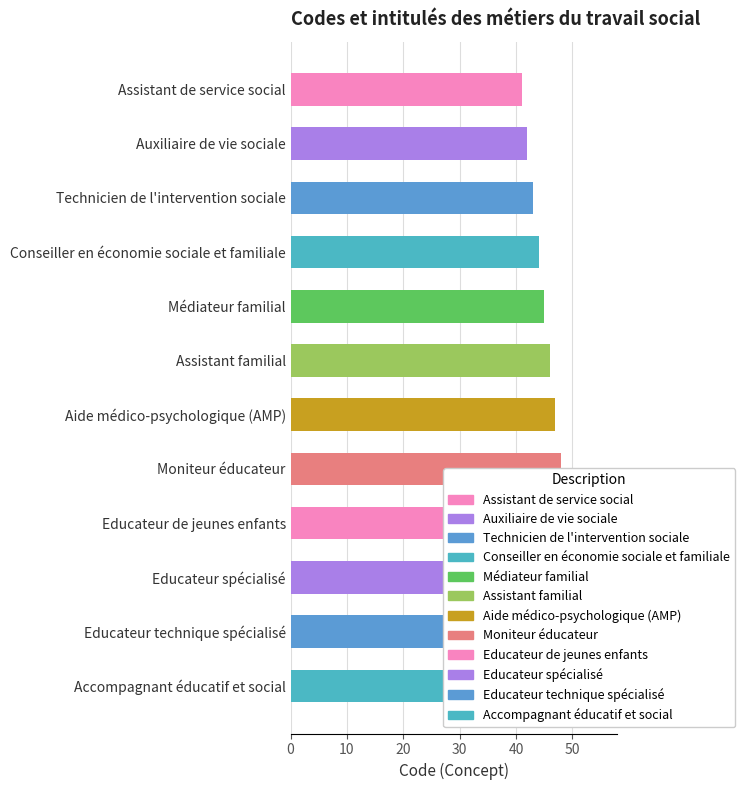

What is the change in value from Educateur spécialisé to Accompagnant éducatif et social?

+2